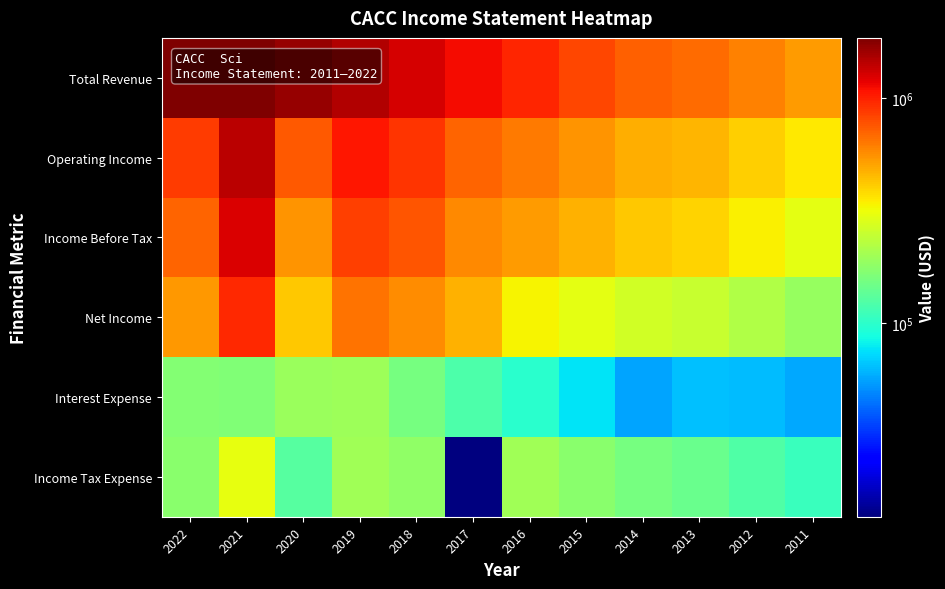

What is the greatest value displayed?

1856000